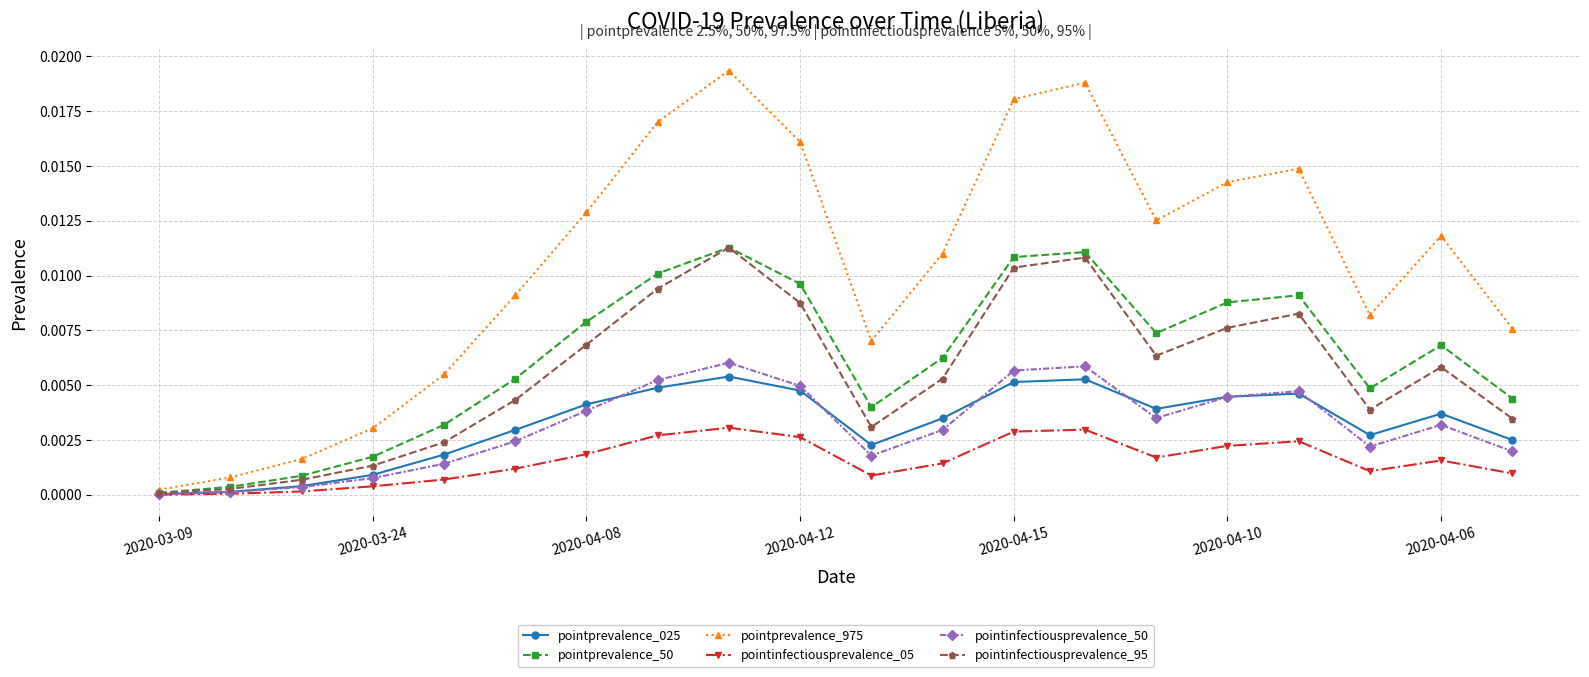

True or false: pointprevalence_975 has more than 1 points higher than both neighbors.

True